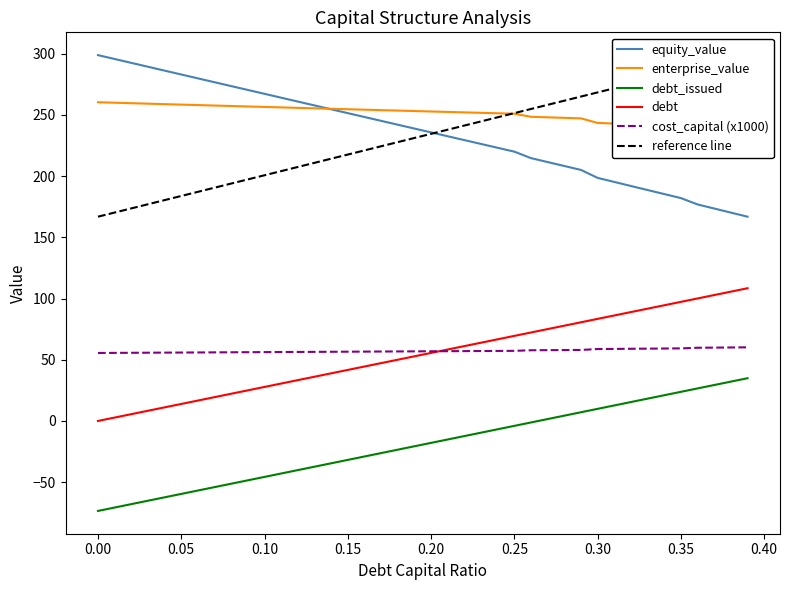

True or false: debt_capital has more than 1 points higher than both neighbors.

False